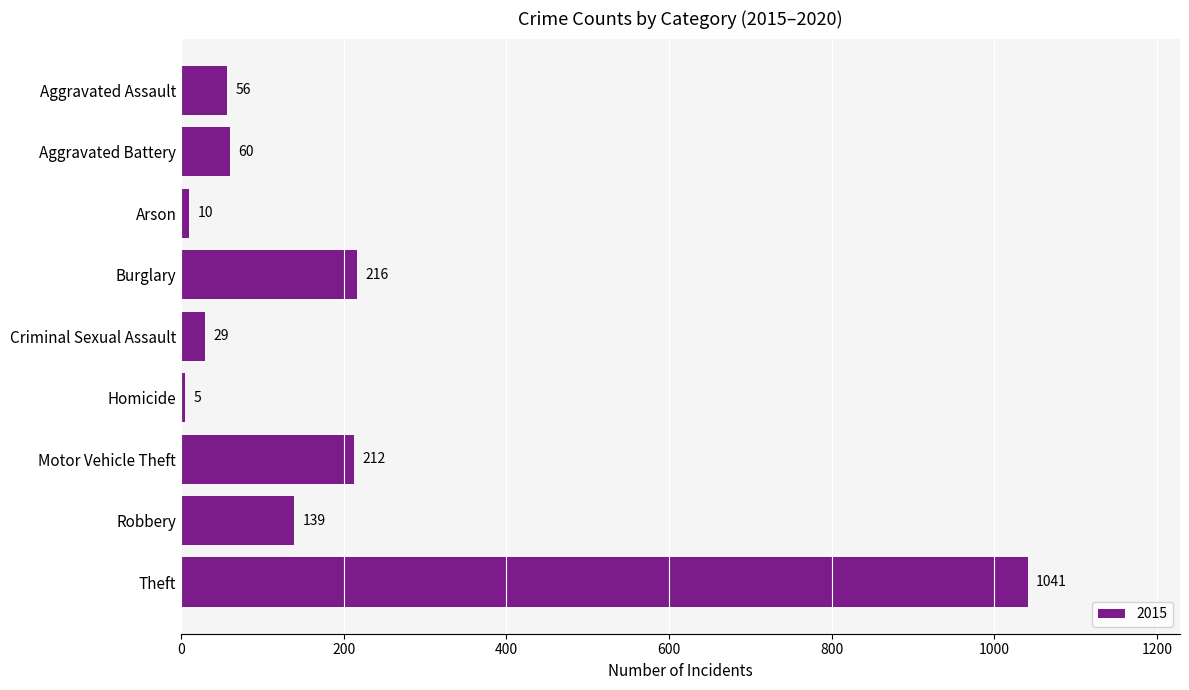

What is the label of the 6th bar from the bottom?

Burglary